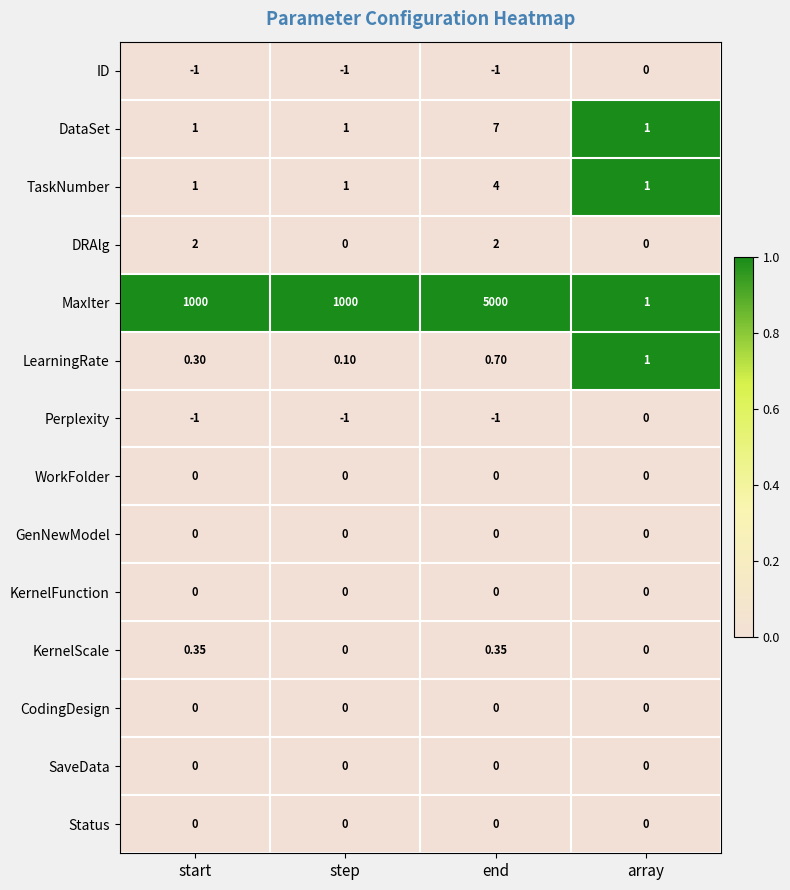

How many series are shown in this chart?

14